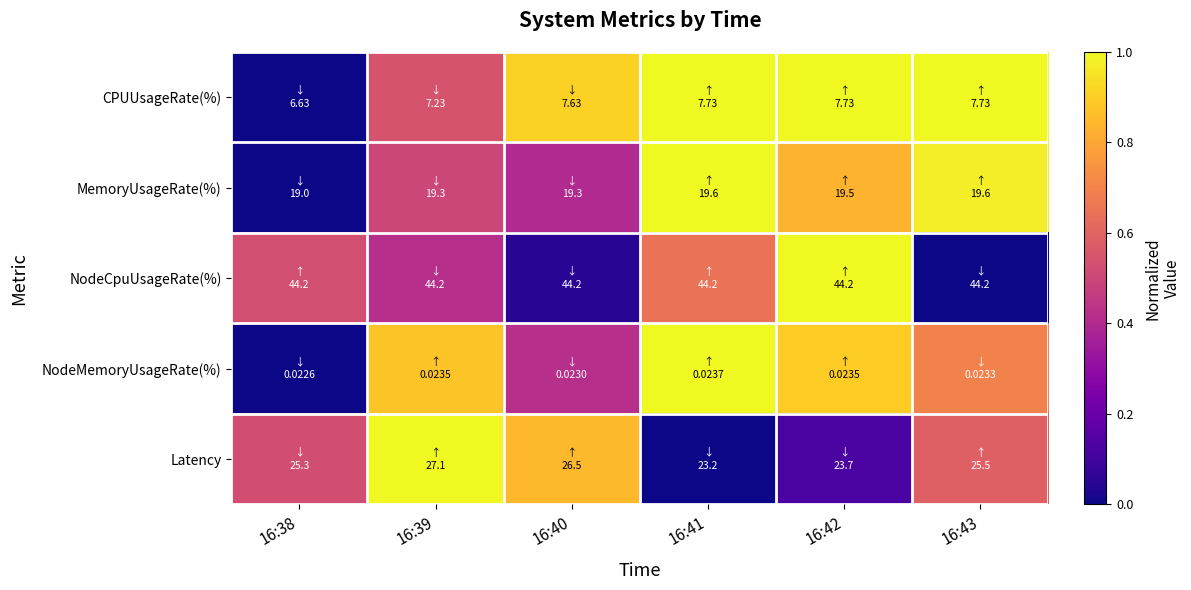

Reading right to left, extract all data points from this chart.

CPUUsageRate(%): 16:43=1.0	16:42=1.0	16:41=1.0	16:40=0.9	16:39=0.5	16:38=0.0
MemoryUsageRate(%): 16:43=1.0	16:42=0.8	16:41=1.0	16:40=0.4	16:39=0.5	16:38=0.0
NodeCpuUsageRate(%): 16:43=0.0	16:42=1.0	16:41=0.6	16:40=0.0	16:39=0.4	16:38=0.5
NodeMemoryUsageRate(%): 16:43=0.7	16:42=0.9	16:41=1.0	16:40=0.4	16:39=0.9	16:38=0.0
Latency: 16:43=0.6	16:42=0.1	16:41=0.0	16:40=0.9	16:39=1.0	16:38=0.5